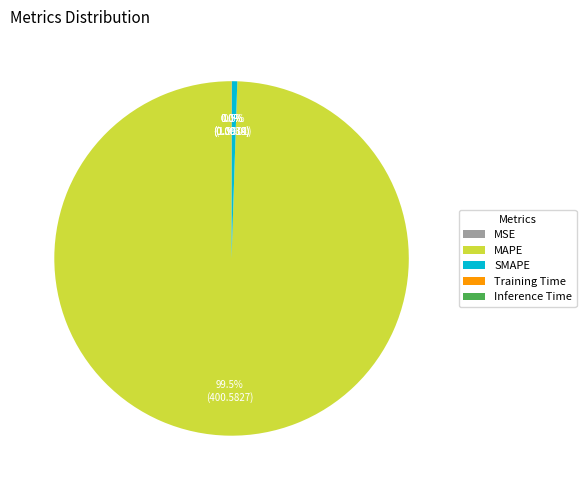

True or false: SMAPE accounts for 7% of the total.

False